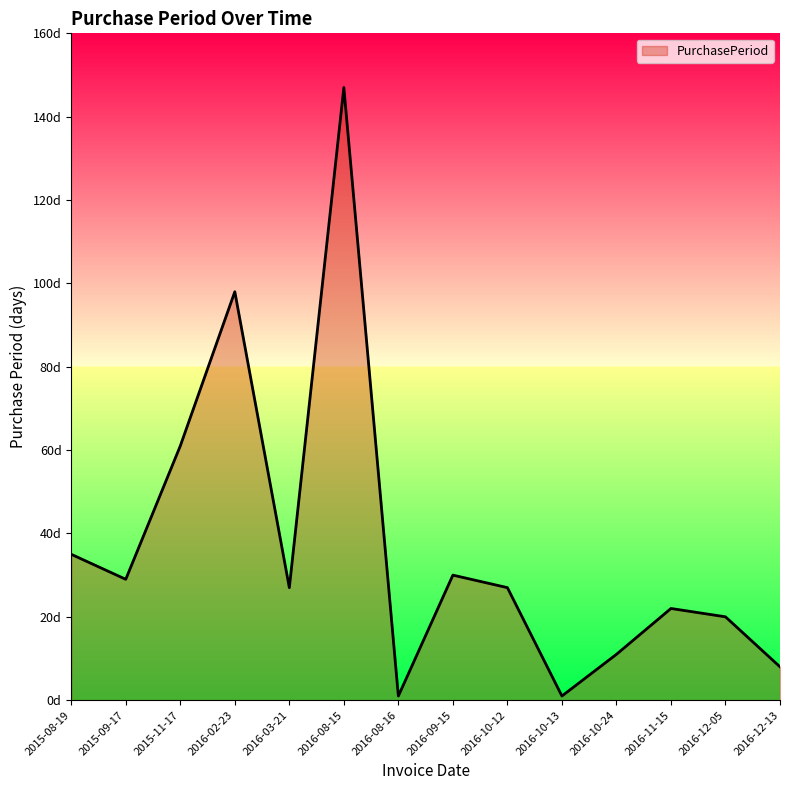

True or false: the data has more than 1 interior local peaks.

True